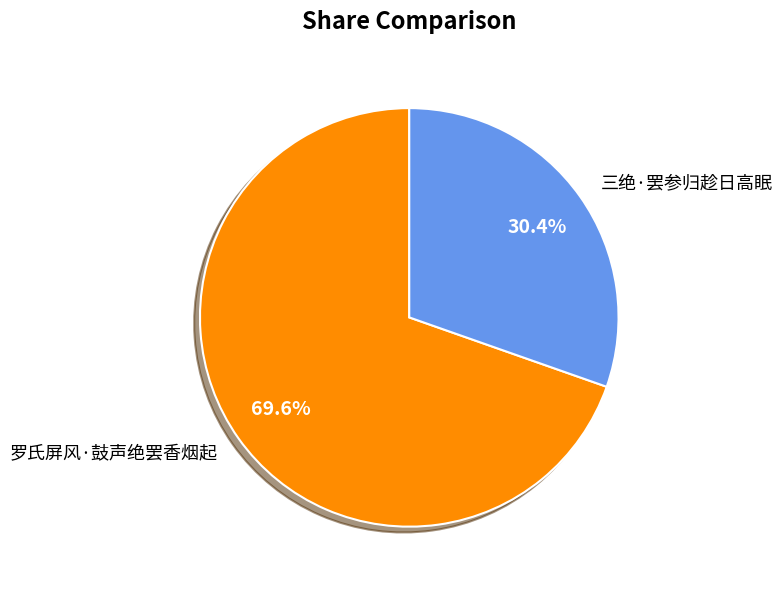

The 罗氏屏风·鼓声绝罢香烟起 slice represents 70% of the pie. True or false?

True